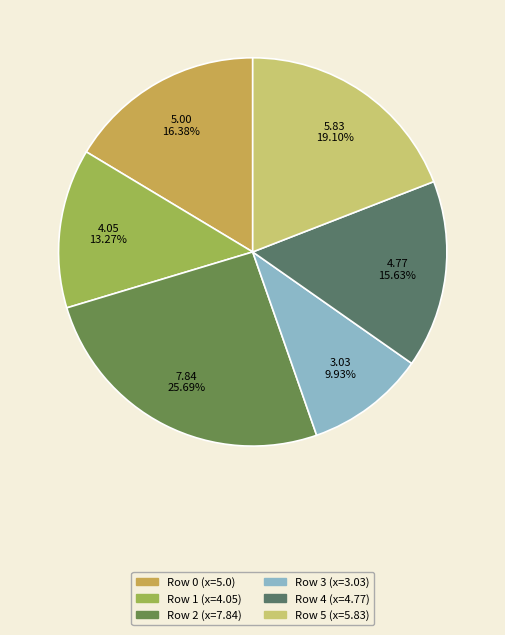

How many segments does this pie chart have?

6